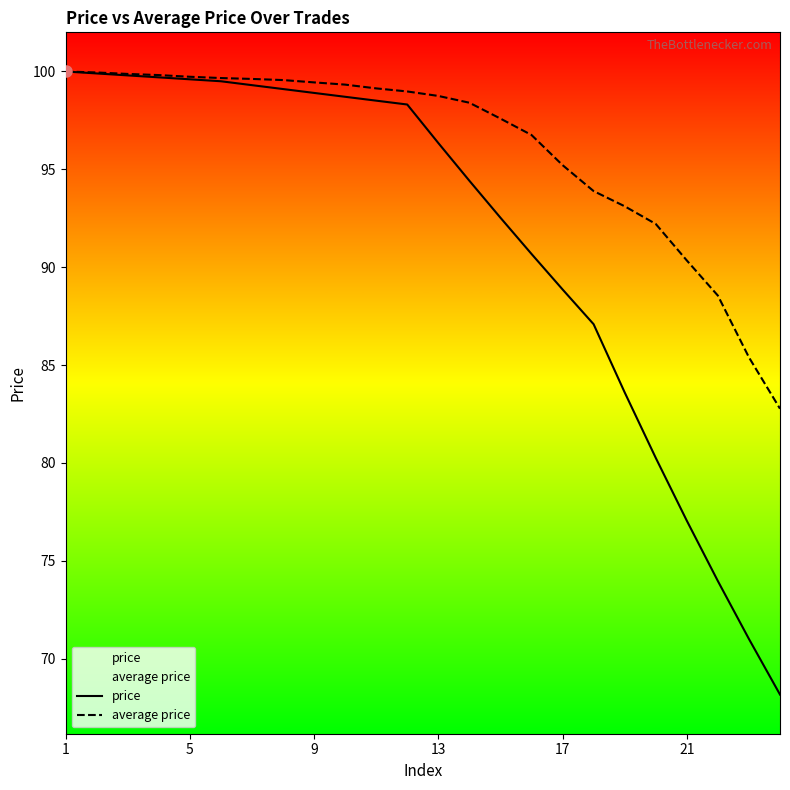

True or false: average price and price cross at least once.

False